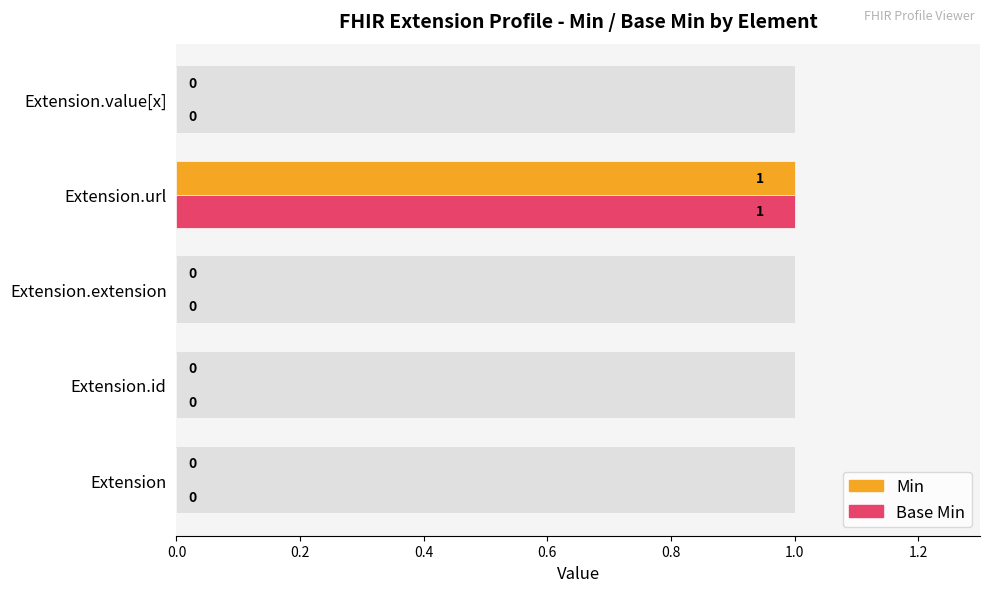

Which series has the widest spread of values?

Min